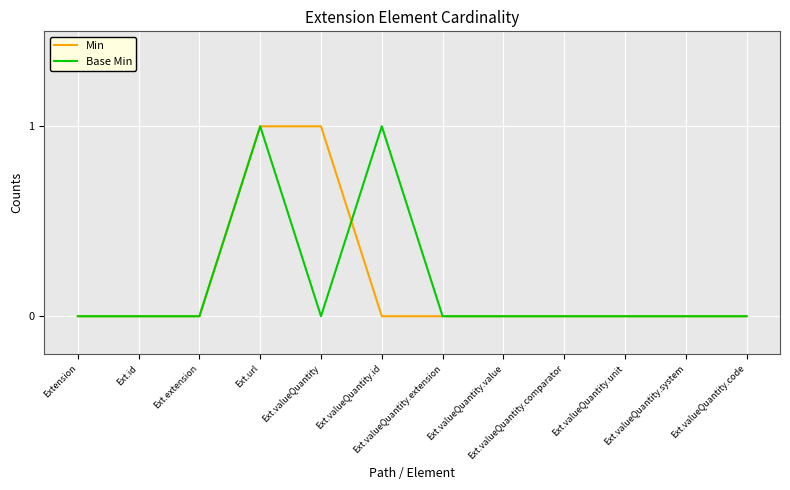

Does the chart display data point markers on the line(s)?

No